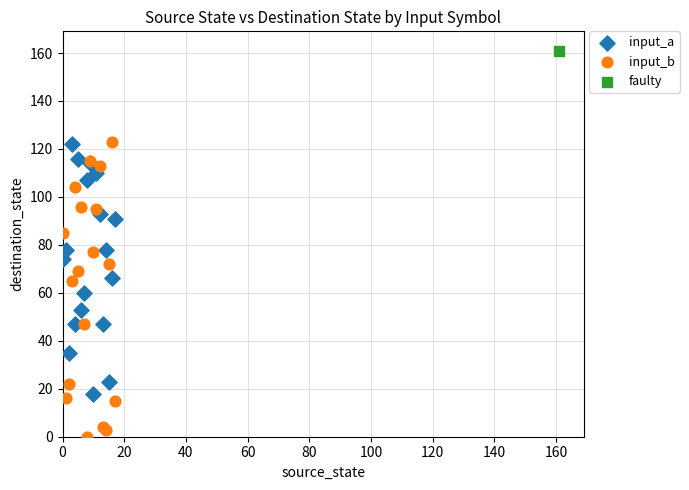

Which series reaches the maximum Y coordinate?

faulty